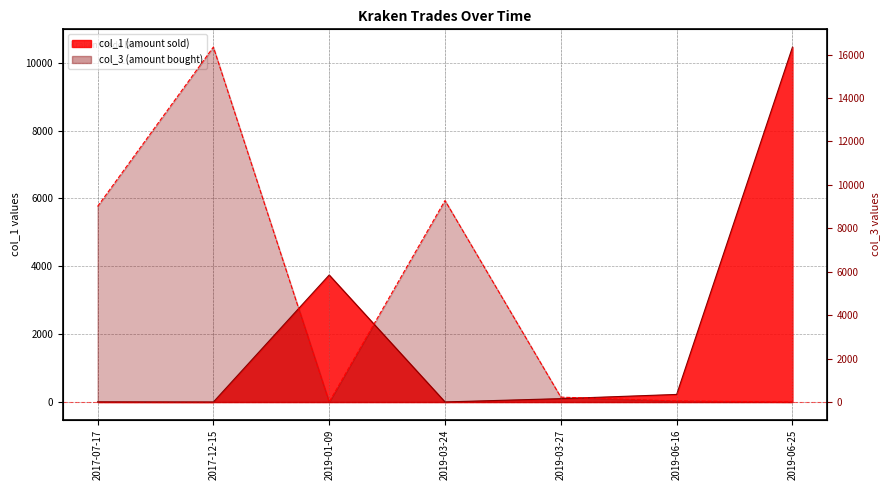

Where is the first local minimum for col_3?

2019-01-09